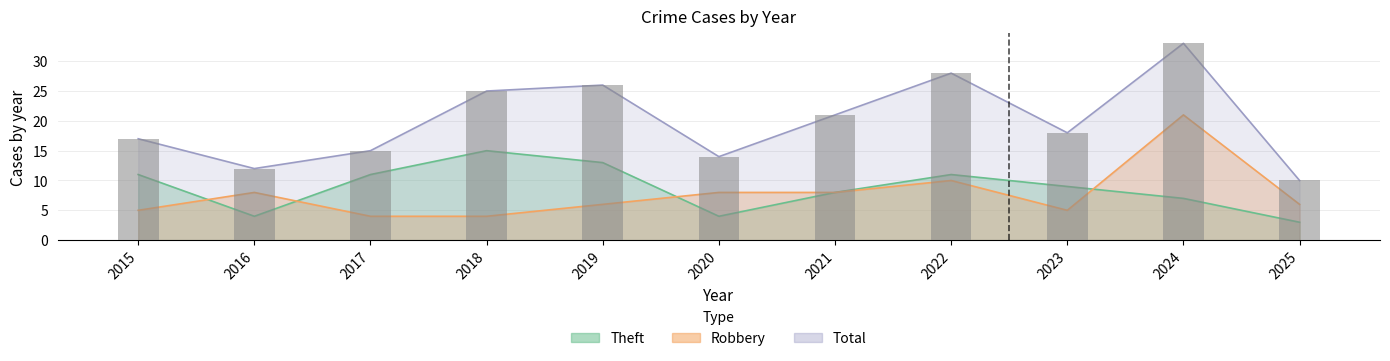

The Total series shows 14 at 2020. True or false?

True